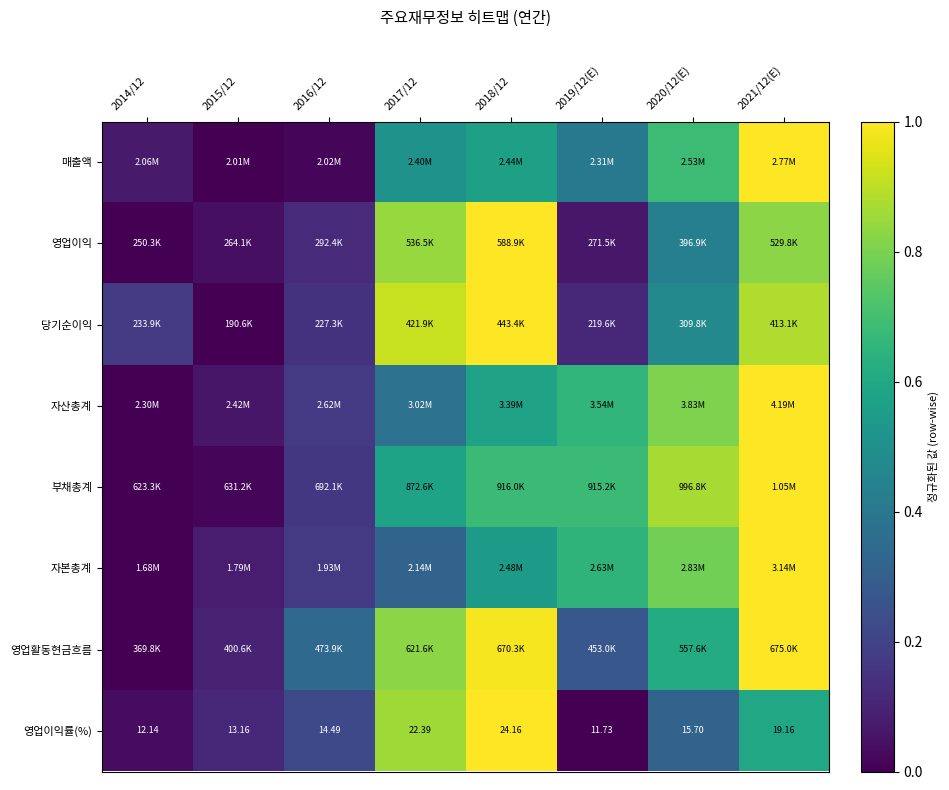

How many data points in 영업이익률(%) are less than 15?

4